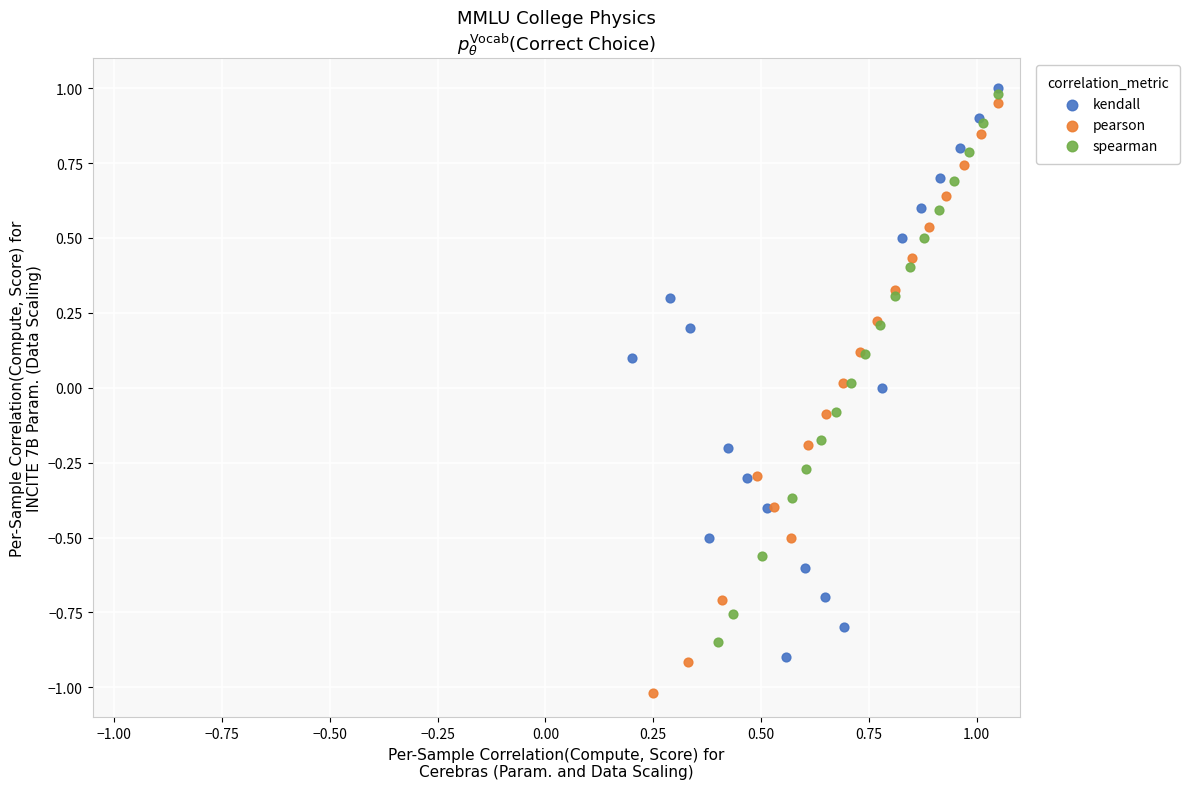

Which series has the largest Y range (max minus min)?

pearson